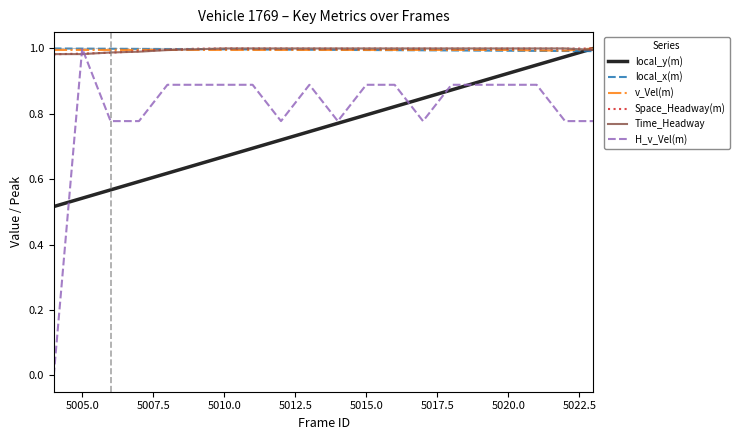

Which series has the largest range (max minus min)?

H_v_Vel(m)